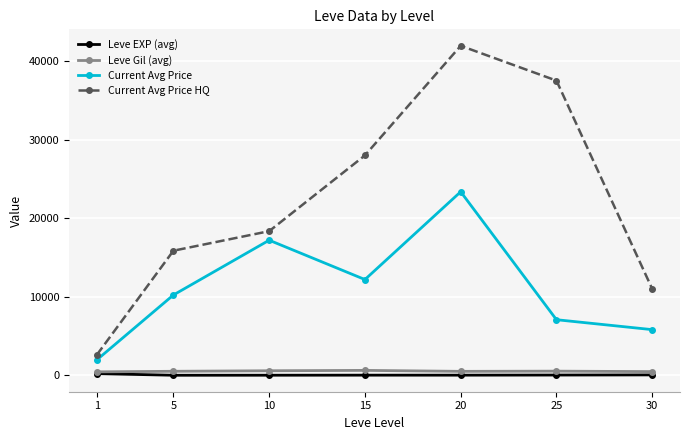

What is the minimum value shown in the chart?

3.7